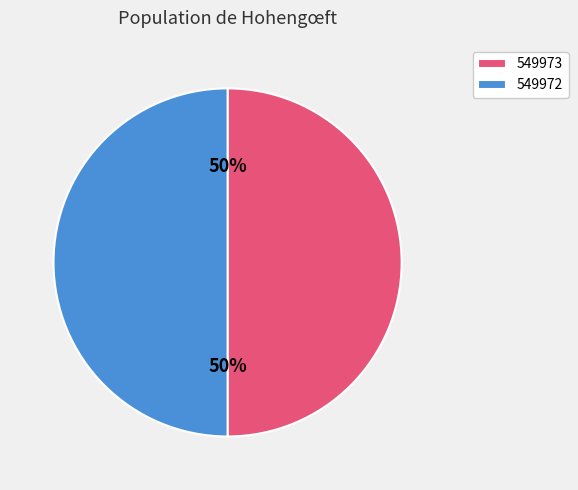

Approximately how many times larger is the value at 549973 compared to 549972?

1.0